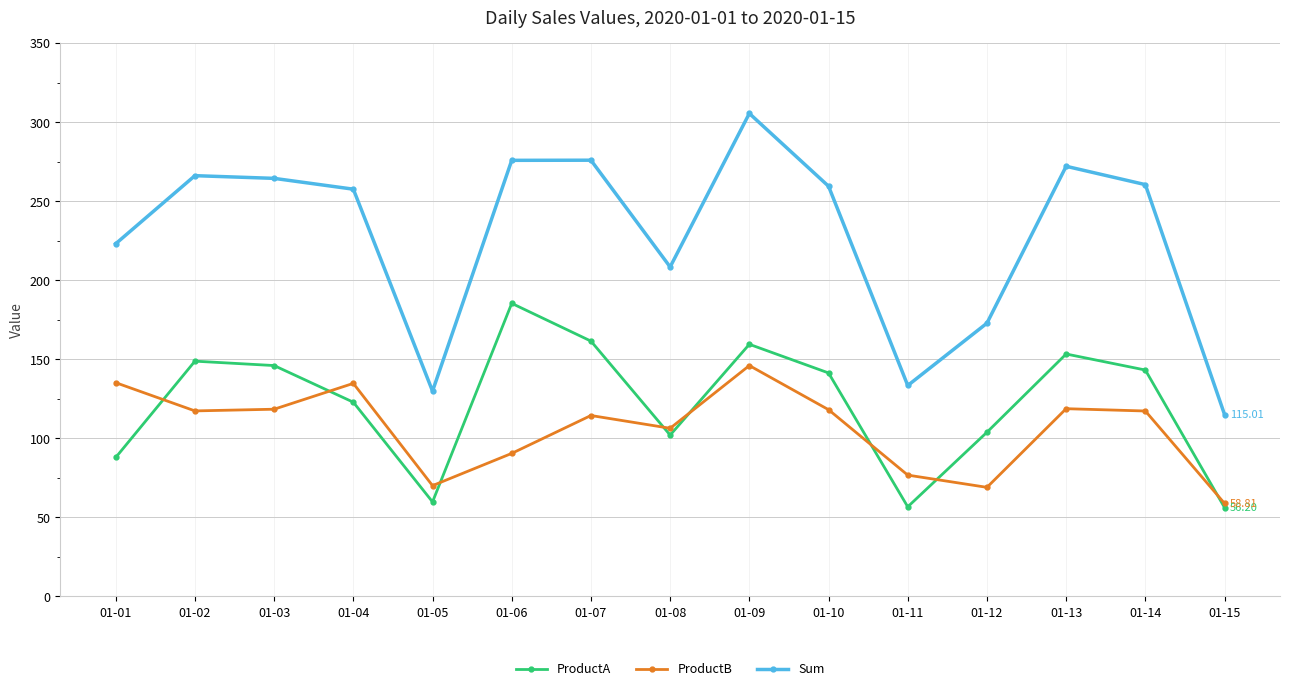

Where is the first local maximum for ProductB?

01-04